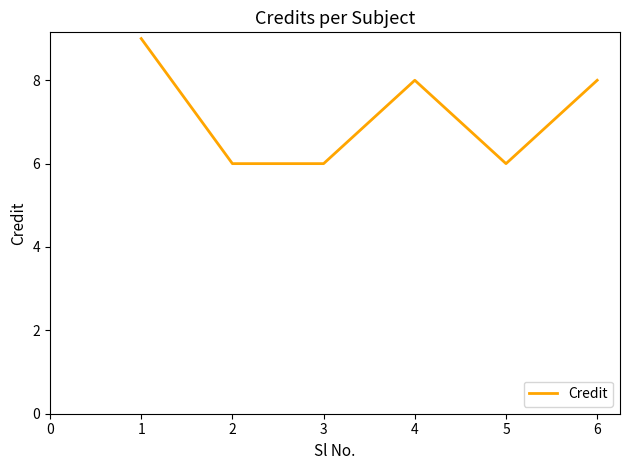

What is the change in value from 4 to 5?

-2